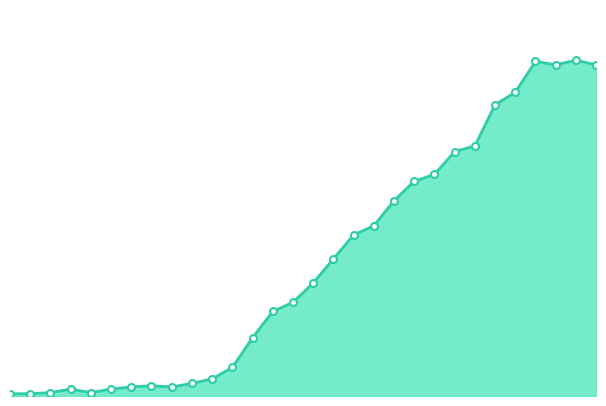

Does the chart have visible grid lines?

No